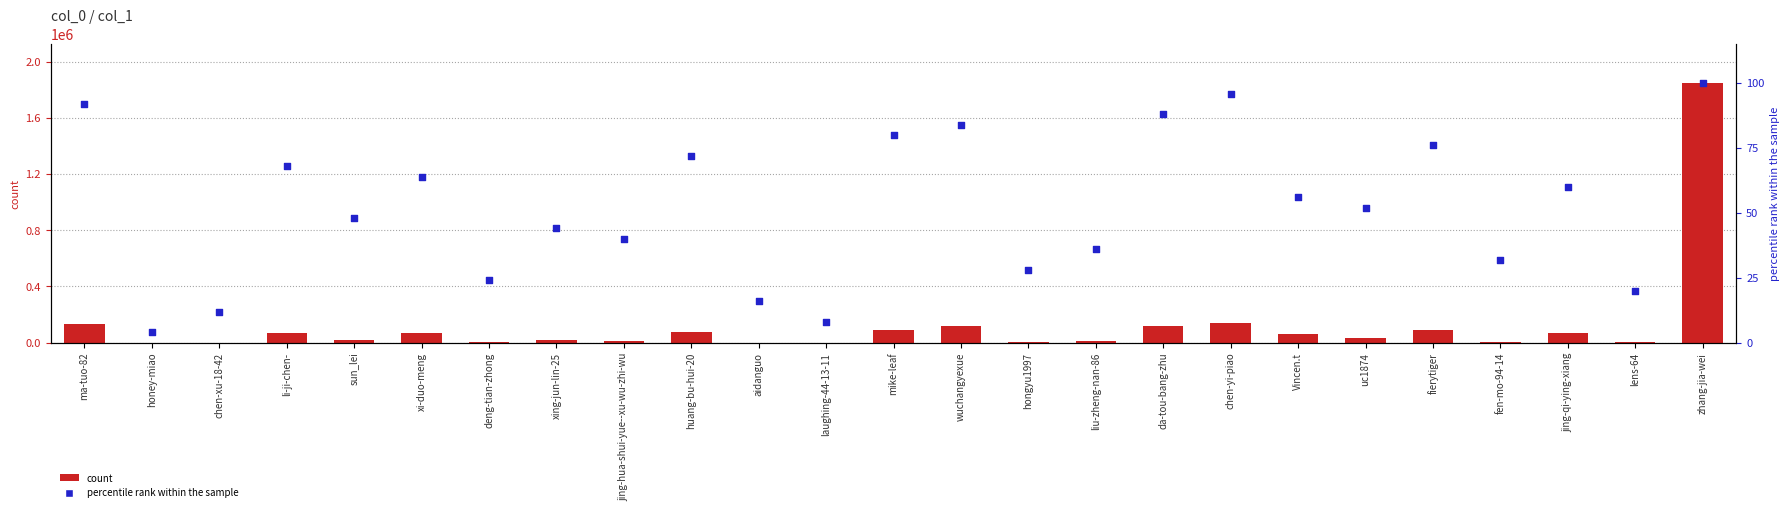

At which category is the sum across all series the highest?

zhang-jia-wei